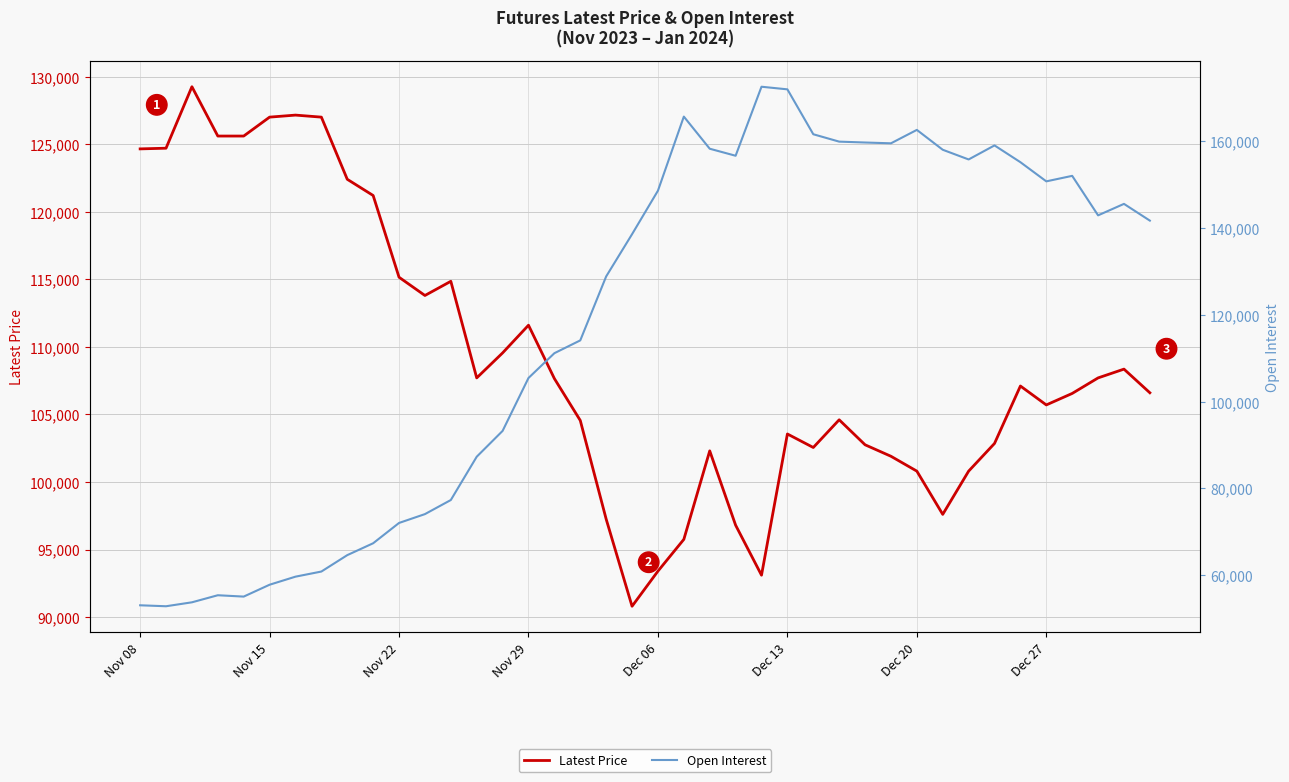

List the series in order of their overall mean, highest first.

Open Interest, Latest Price